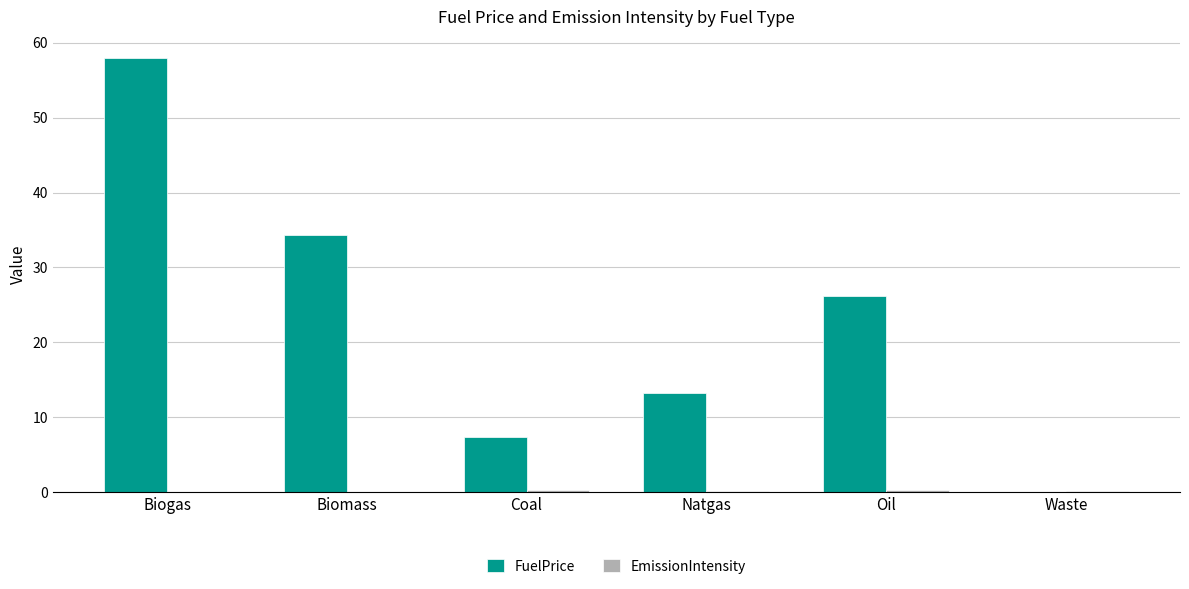

Where is FuelPrice nearest to the value 28?

Oil